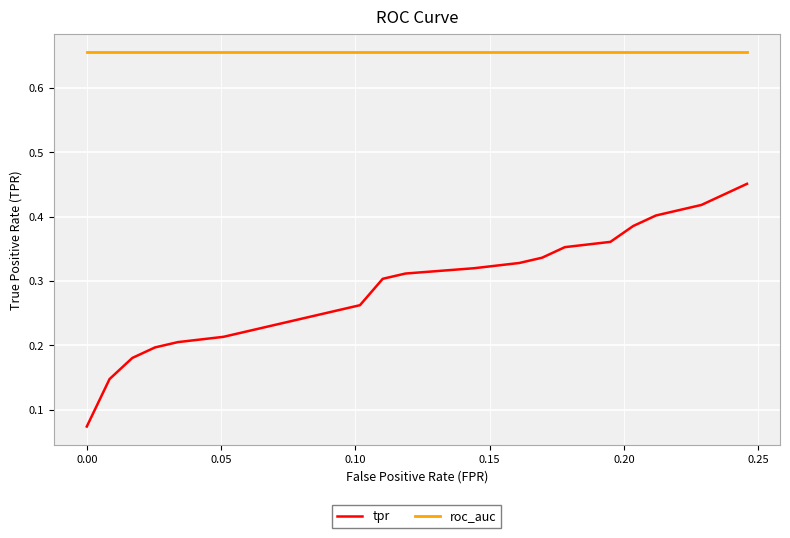

True or false: tpr and roc_auc cross at least once.

False